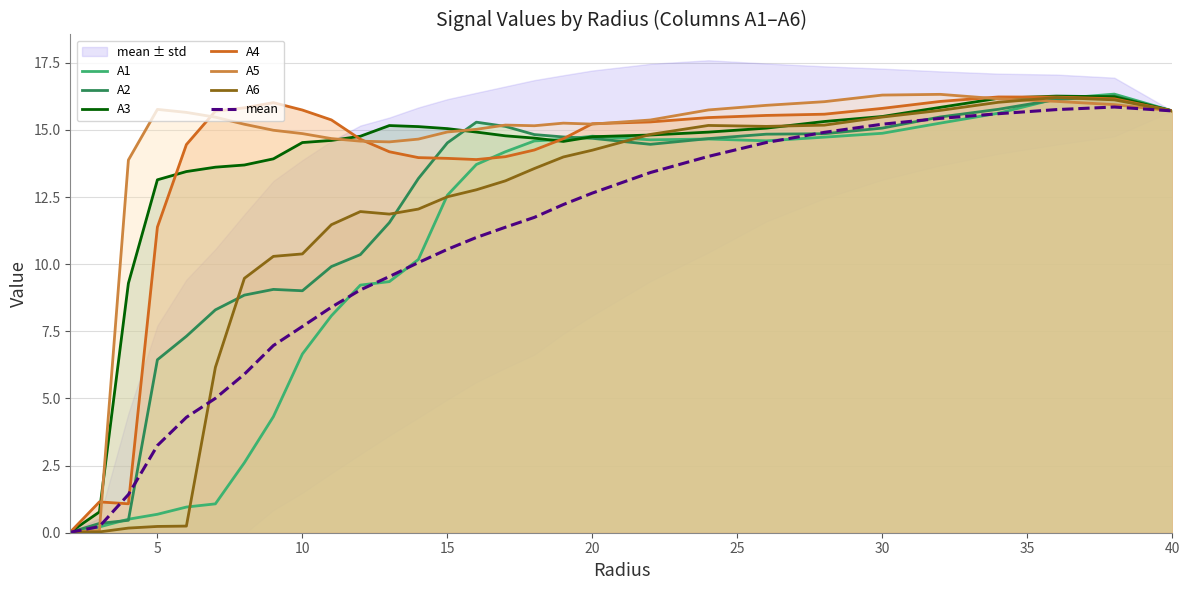

How many data points in A5 are less than 15?

10